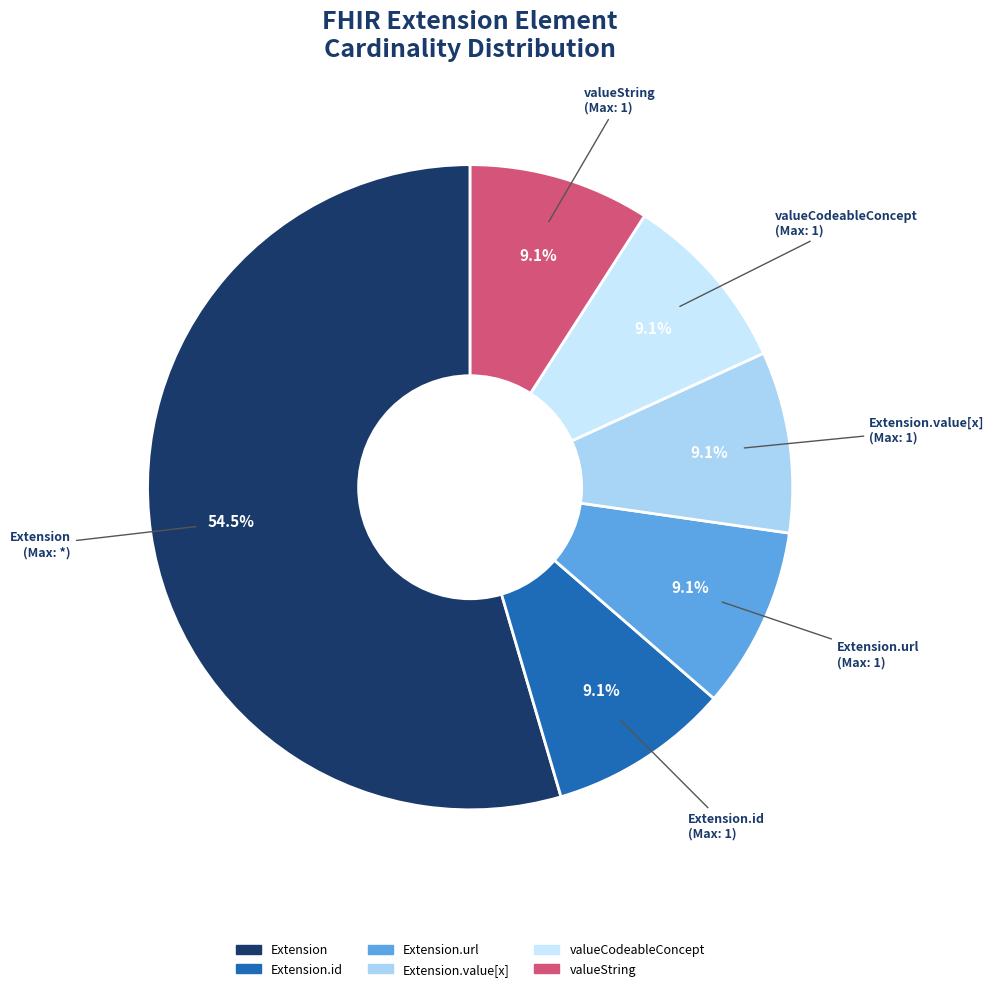

Is there a majority slice in this chart?

Yes